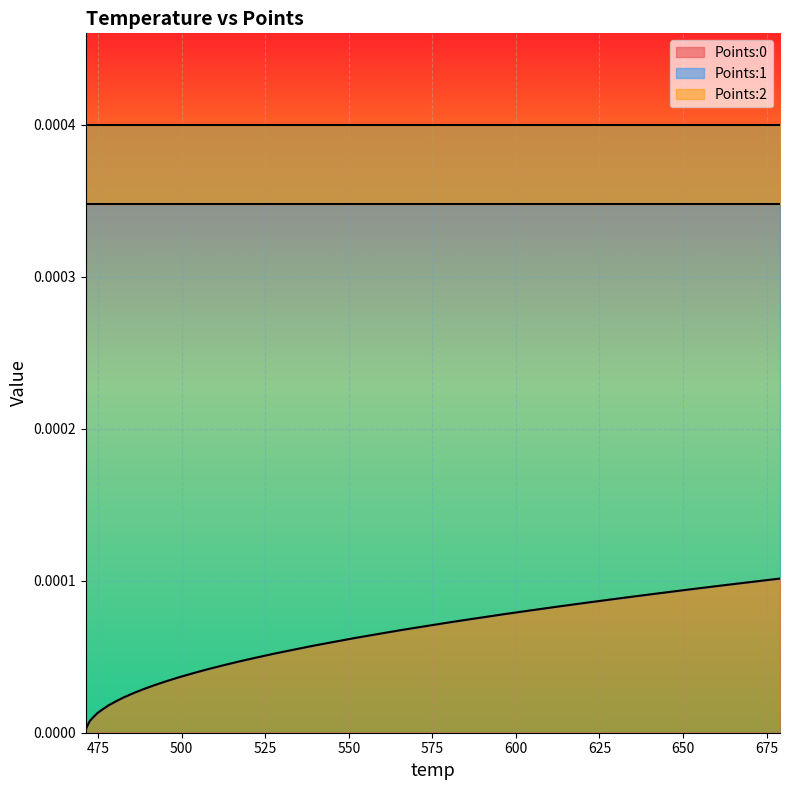

Between 8 and 22, which is larger?

22